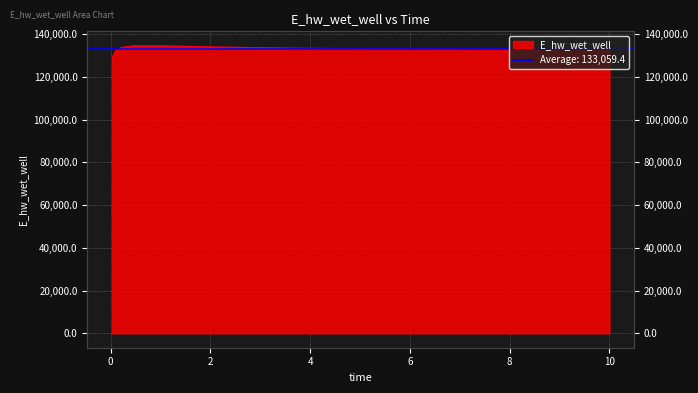

Reading right to left, what are all the values shown in this chart?

132890.4	132902.3	132915.7	132951.5	133002.6	133077.7	133191.4	133368.6	133647.5	134065.9	134557.0	134569.7	133772.8	131929.0	129048.6